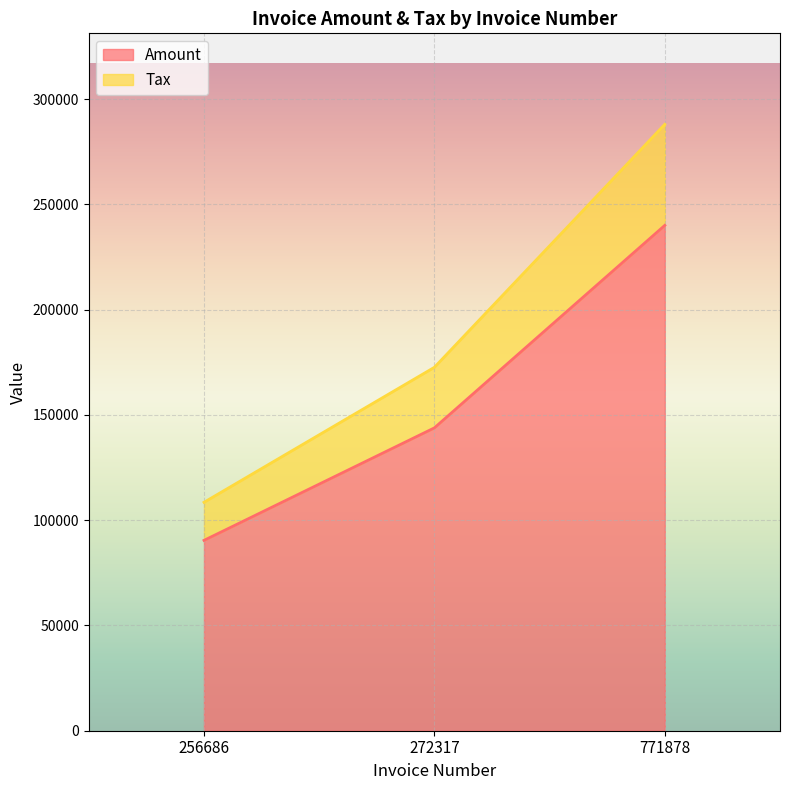

What is the total value across all series at 256686?

108476.4